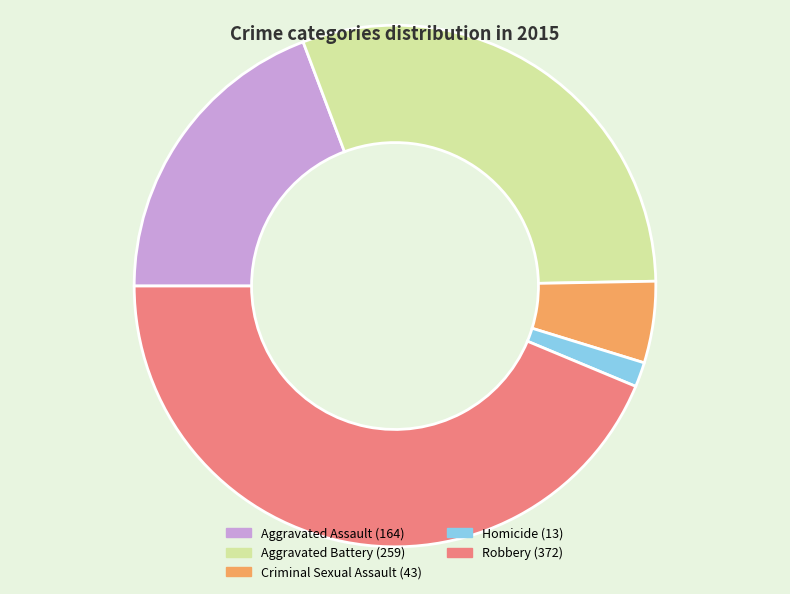

What is the ratio of the value at Criminal Sexual Assault to the value at Aggravated Battery?

0.2